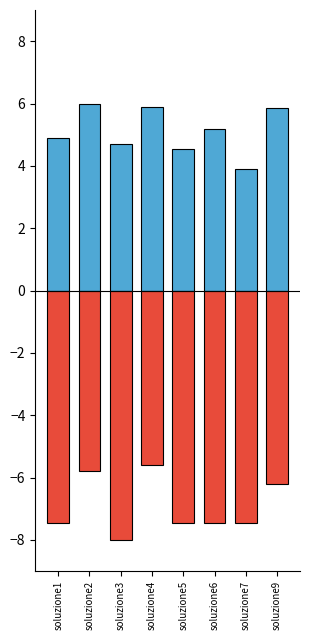

How many series are shown in this chart?

2